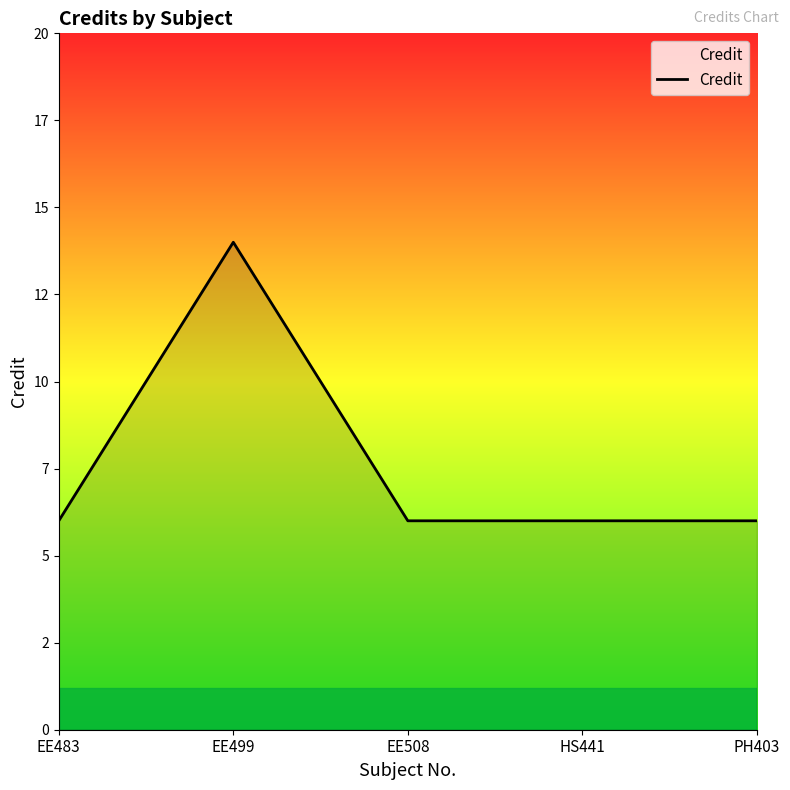

Is it true that the value at EE508 is 6?

True